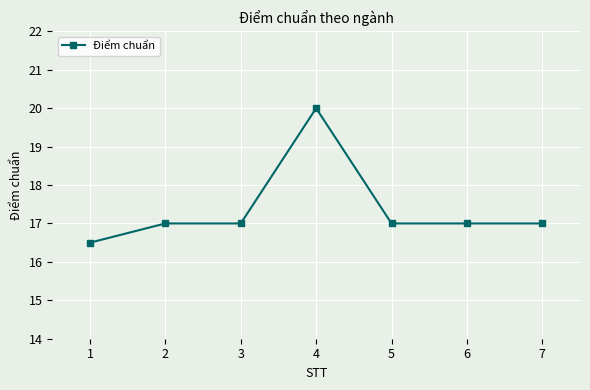

What is the difference between the second highest and minimum values?

0.5